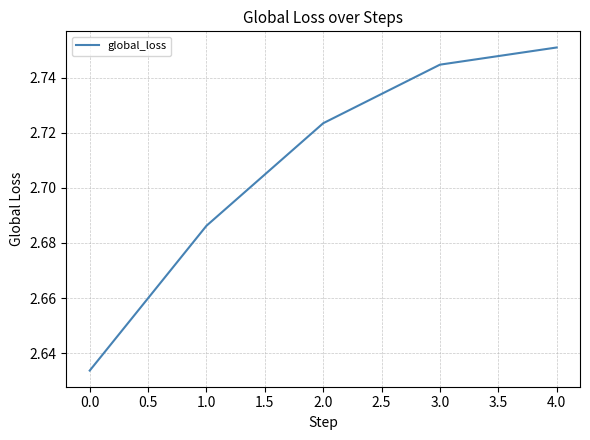

How many values are between 2 and 3?

5